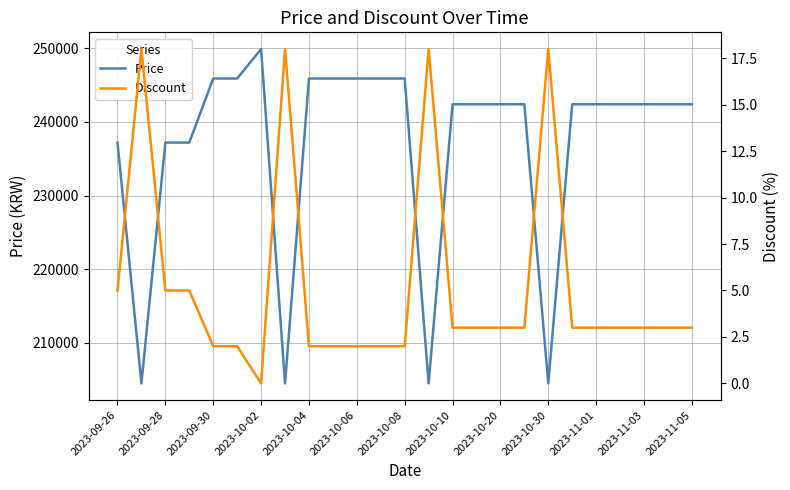

How many lines are shown in the chart?

2